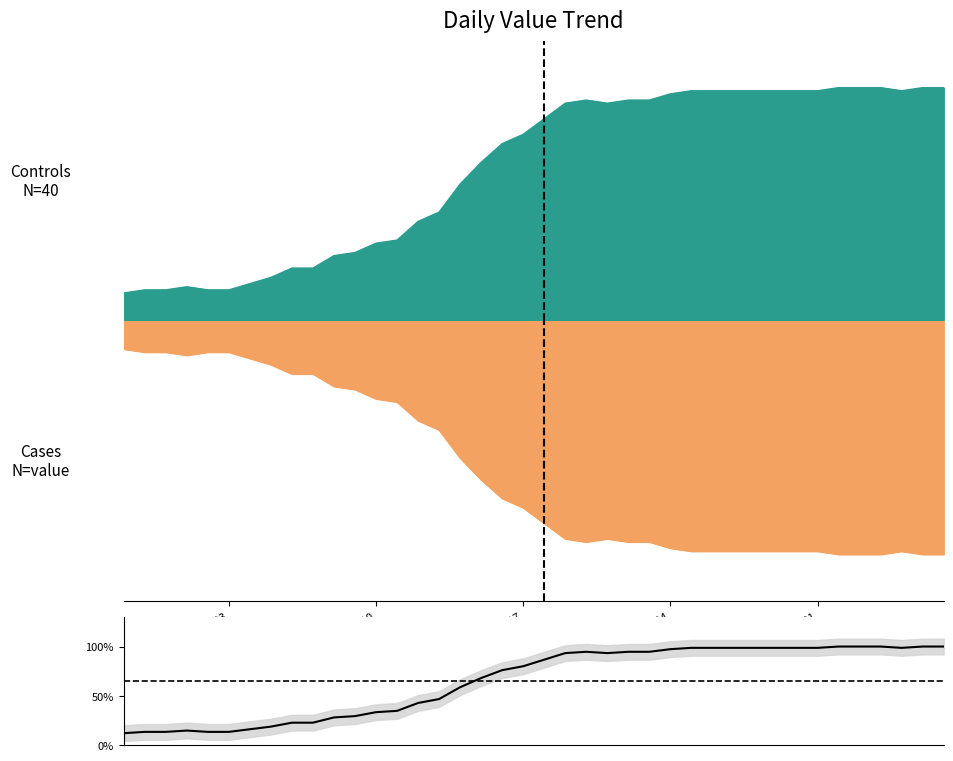

Reading right to left, what are all the values shown in this chart?

1.0	1.0	1.0	1.0	1.0	1.0	1.0	1.0	1.0	1.0	1.0	1.0	1.0	1.0	0.9	0.9	0.9	0.9	0.9	0.9	0.8	0.8	0.7	0.6	0.5	0.4	0.3	0.3	0.3	0.3	0.2	0.2	0.2	0.2	0.1	0.1	0.1	0.1	0.1	0.1